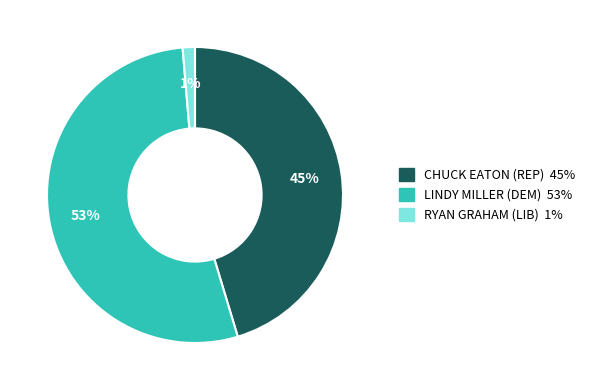

To the nearest percent, what is the difference between the CHUCK EATON (REP) and LINDY MILLER (DEM) slice percentages?

8%